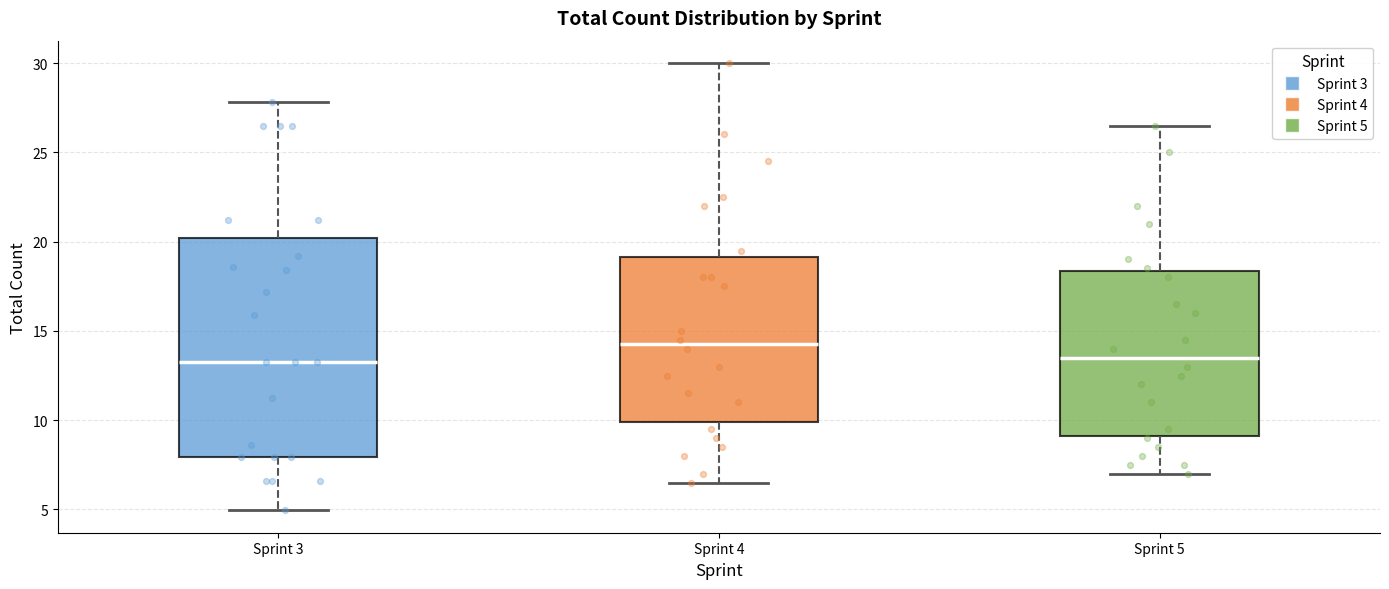

Comparing the boxes themselves (not the whiskers), which one is the tallest?

Sprint 3